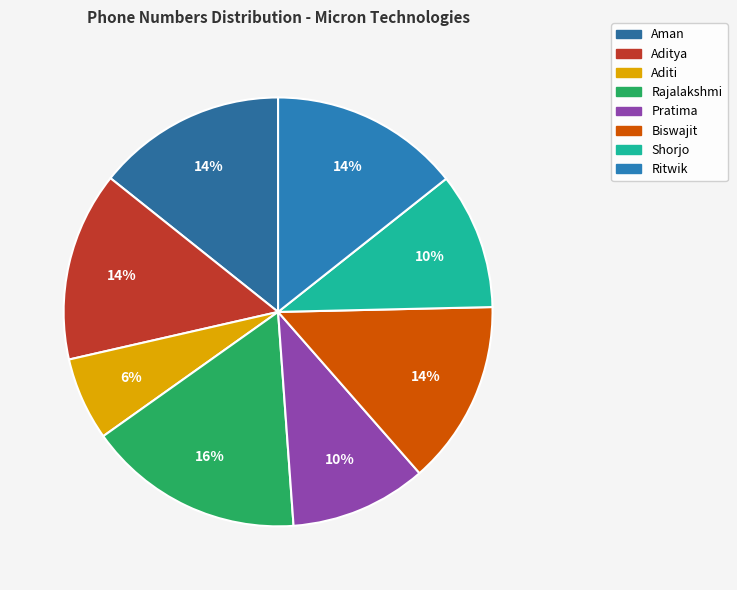

Which category has the biggest portion of the pie?

Rajalakshmi